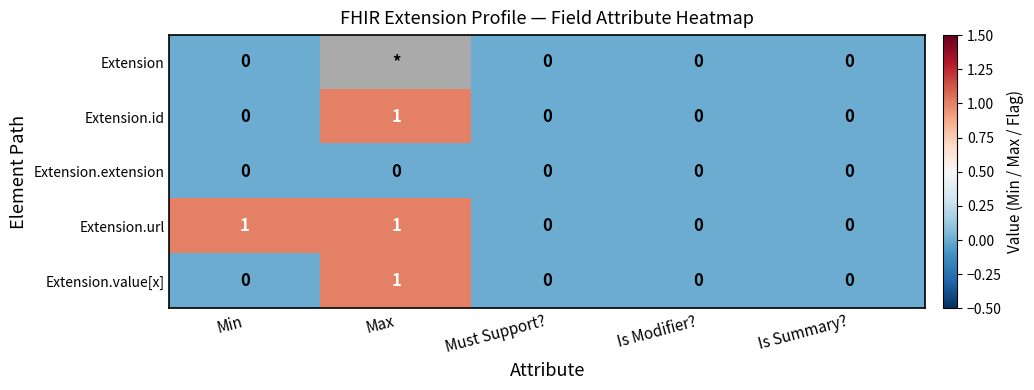

Which category has the highest value across all series?

Max